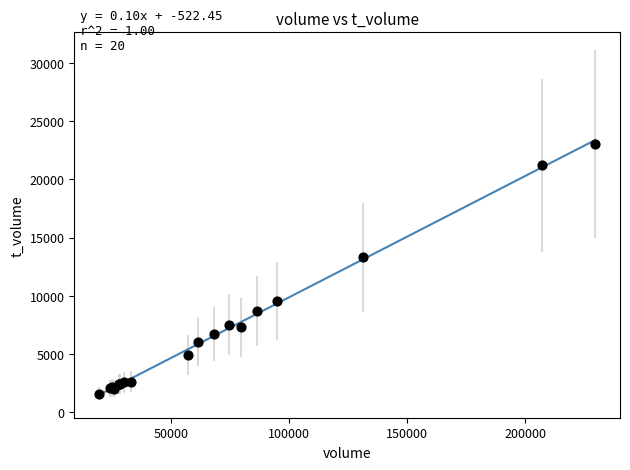

What Y value in the scatter plot is closest to 12326?

13288